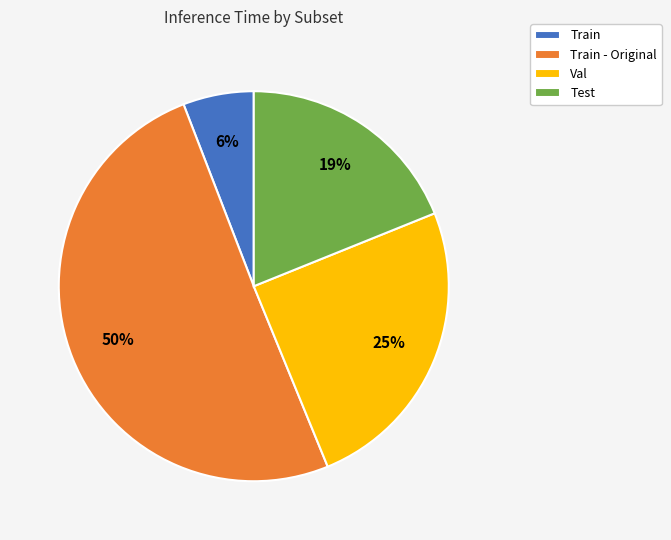

Combined, do Val and Train account for over 50%?

No